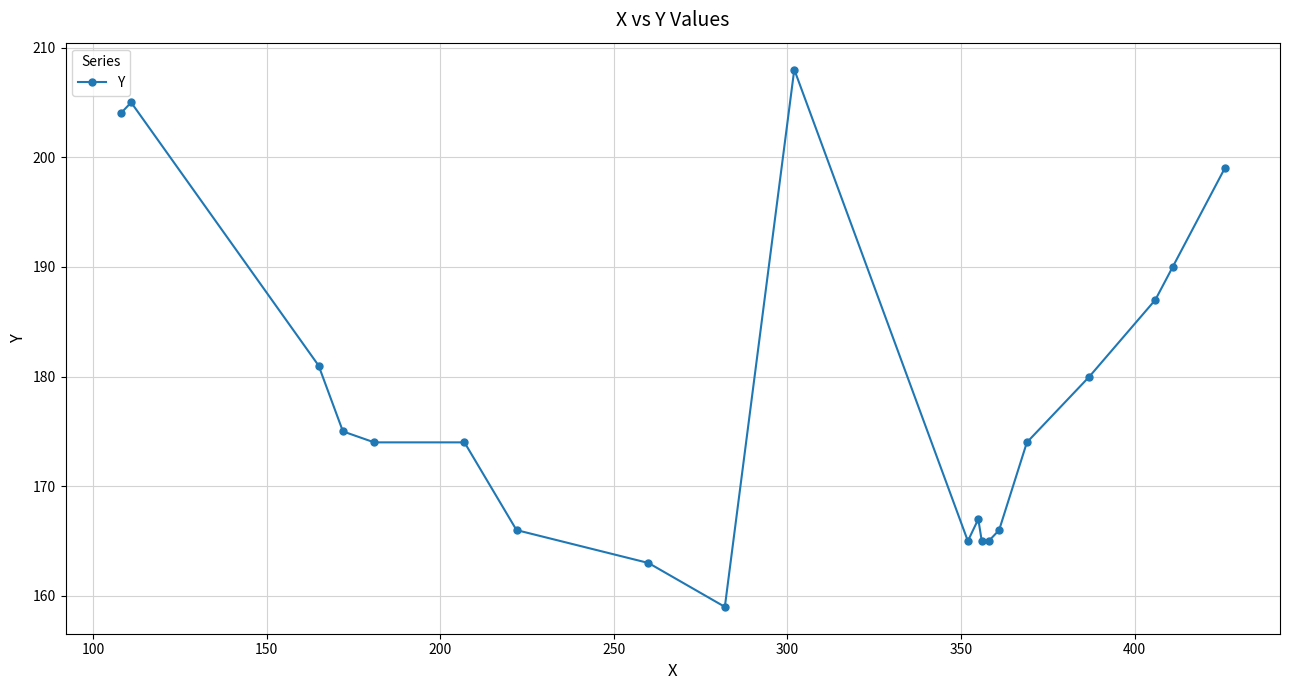

What is the value of the 14th point from the left?

165